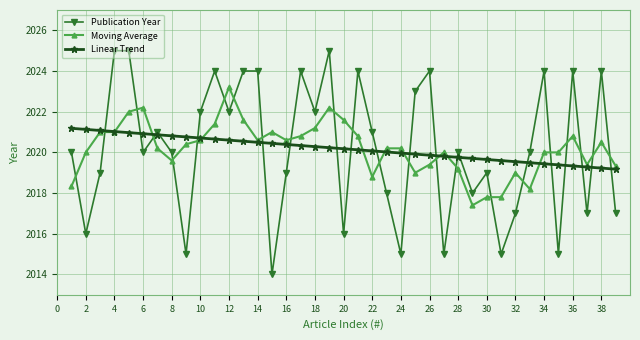

Count the number of categories in the chart.

39